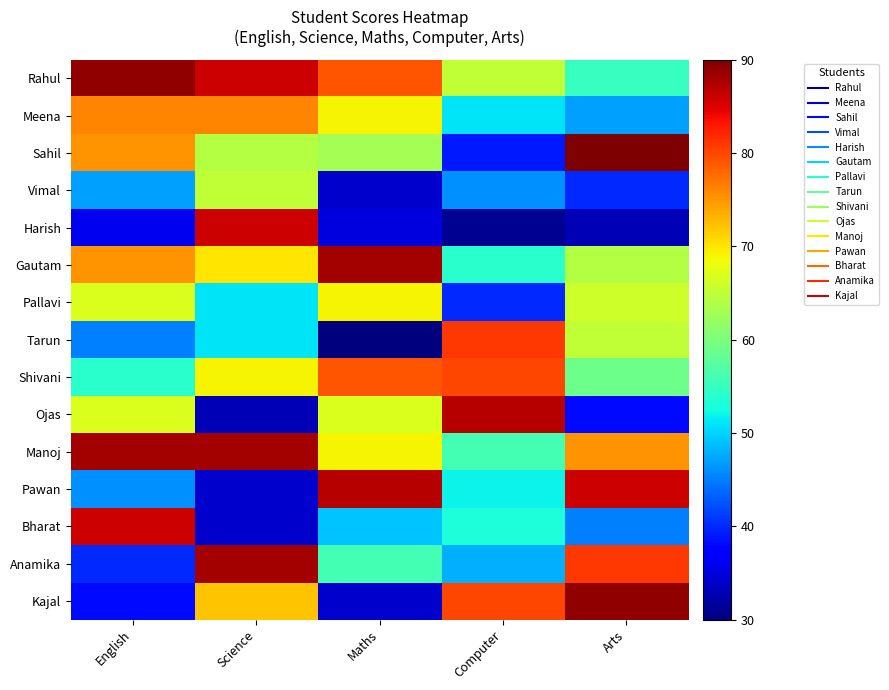

At how many categories does at least one series exceed 33?

5